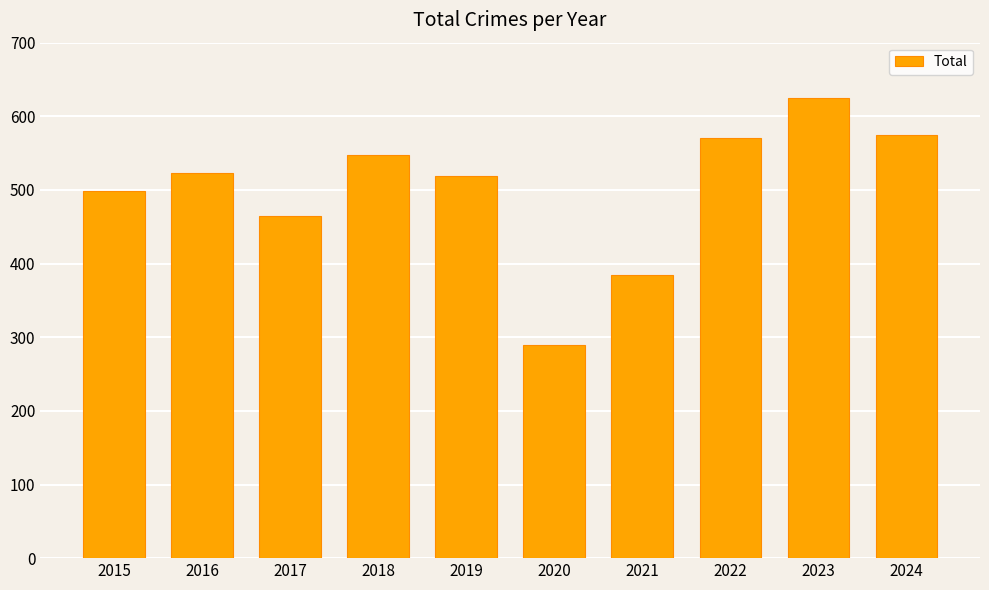

What is the difference between the second highest and minimum values?

285